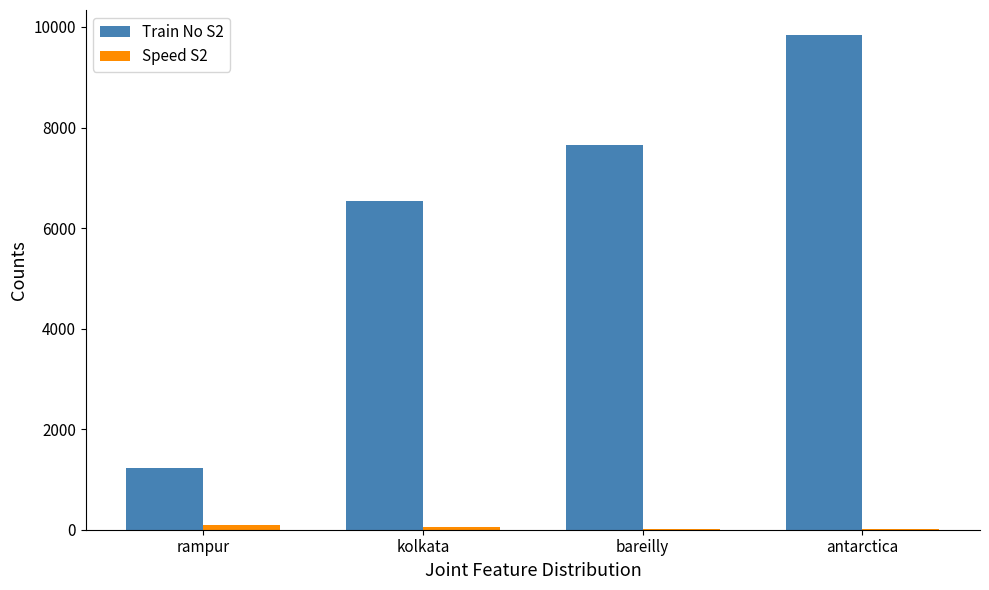

At which category does the chart reach its peak across all series?

antarctica